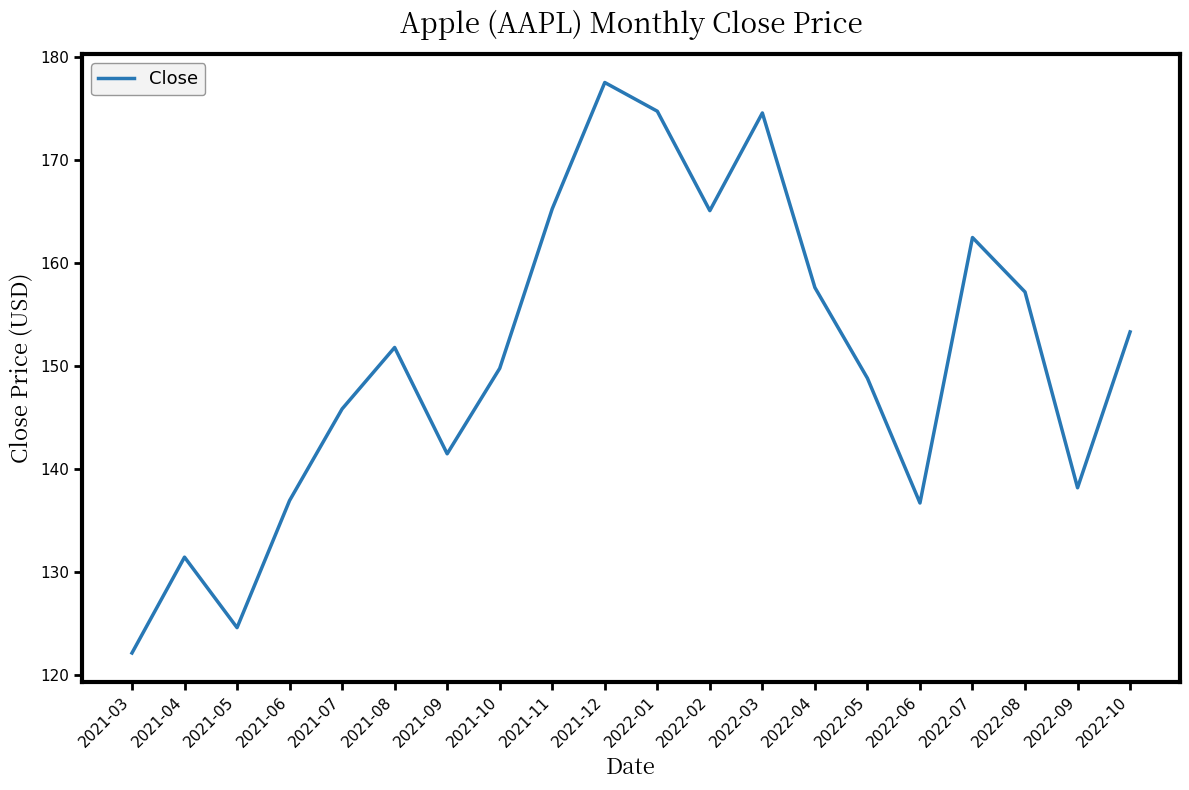

What is the ratio of the value at 2021-04 to the value at 2021-11?

0.8